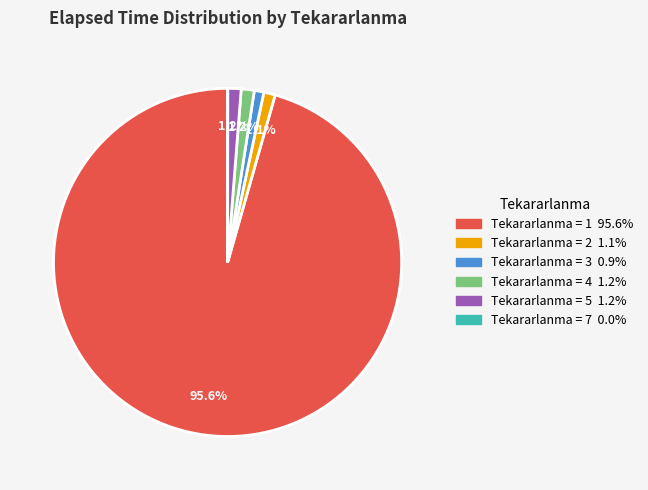

Is there any slice that represents more than half of the pie?

Yes